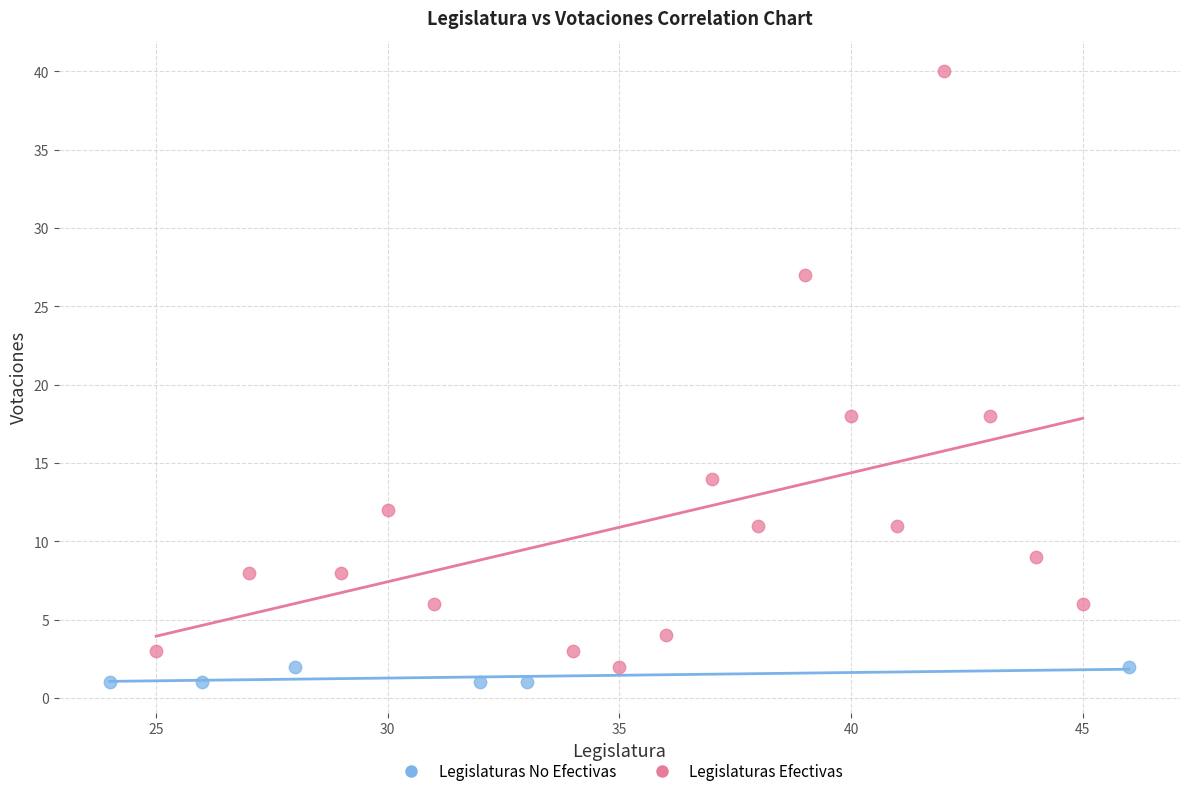

Which series has the widest spread of Y values?

Legislaturas Efectivas